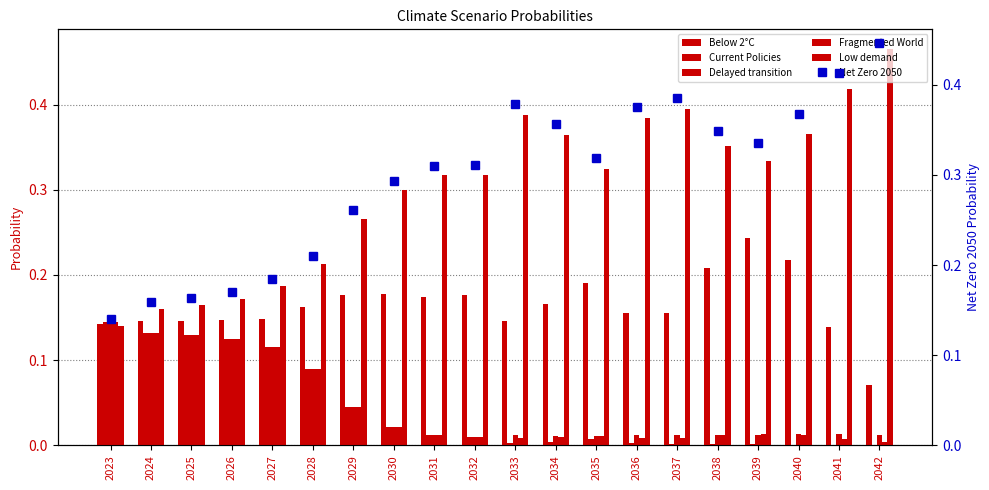

At which category is the sum across all series the highest?

2042